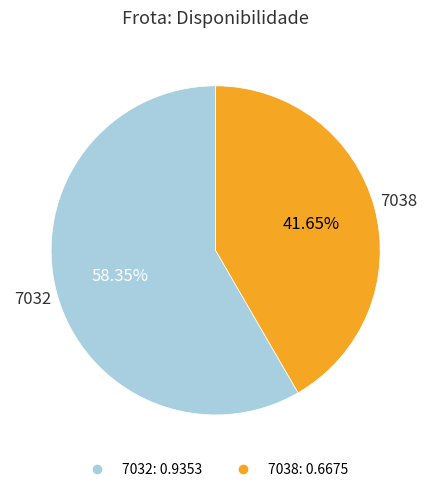

Rank the categories by value from lowest to highest.

7038, 7032